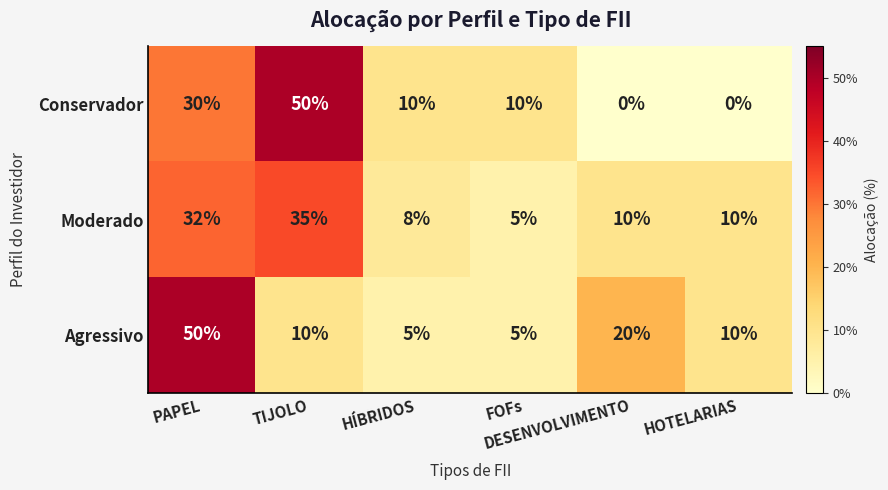

What is the maximum value shown in the chart?

50